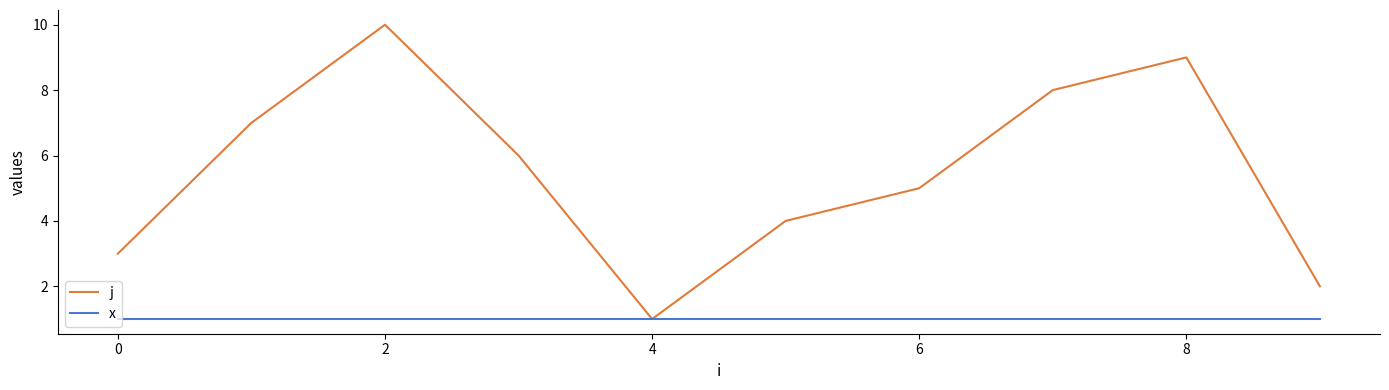

List the series in order of their peak value, highest first.

j, x